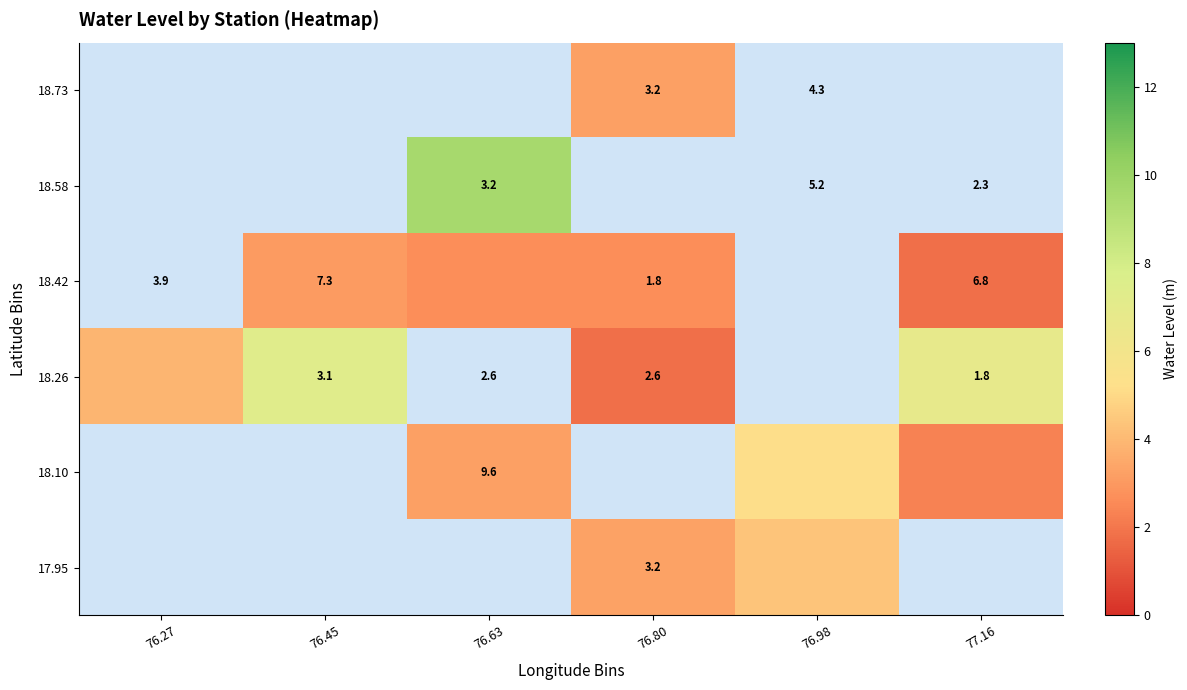

Is the value of 18.26 at 76.63 greater than the value of 18.42 at 76.63?

No